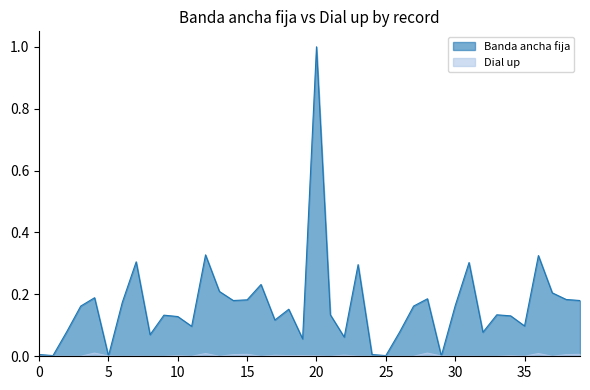

True or false: Banda ancha fija has more than 0 points higher than both neighbors.

True